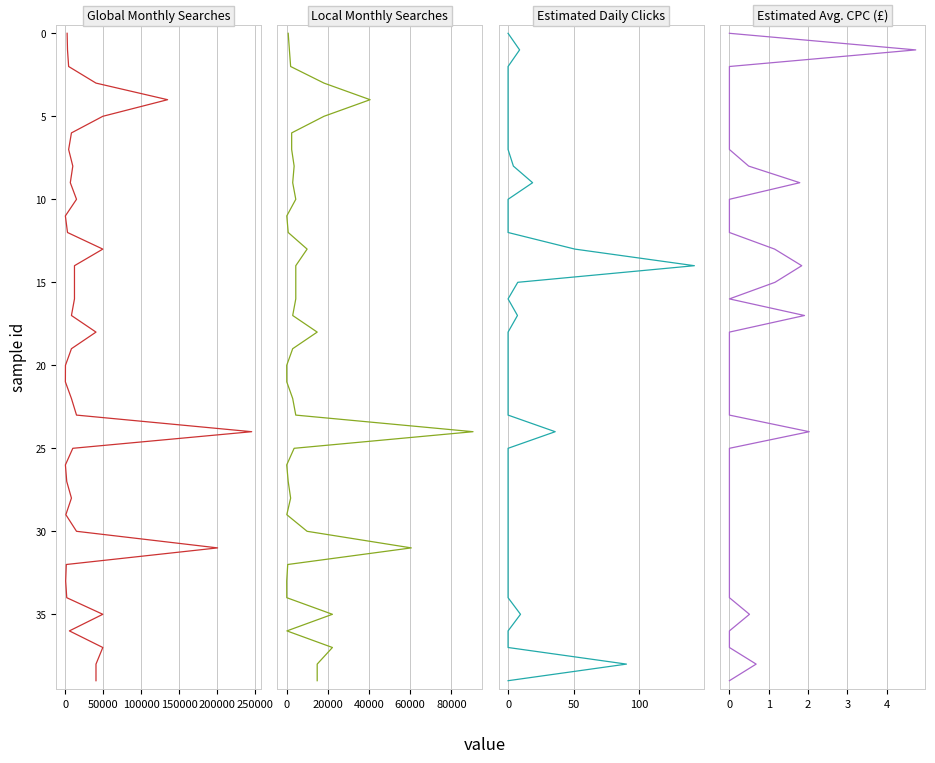

Is it true that Global Monthly Searches equals 37 at 28?

False